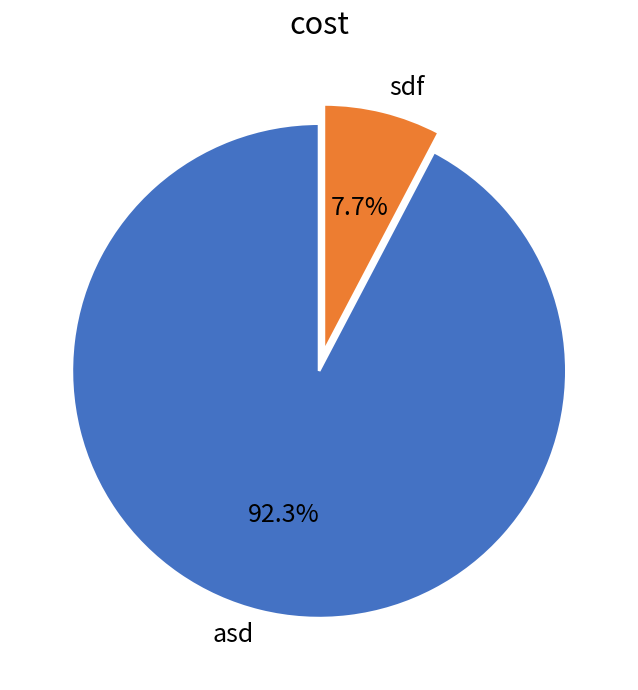

Which slice is the smallest?

sdf